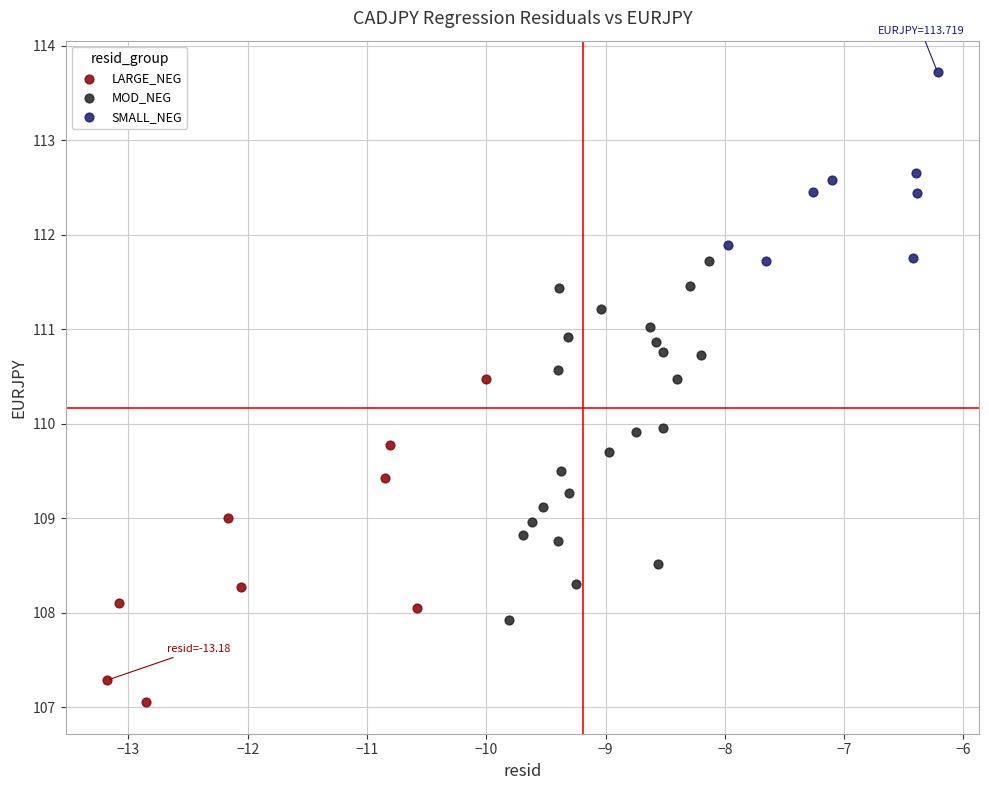

Which series reaches the minimum Y coordinate?

LARGE_NEG